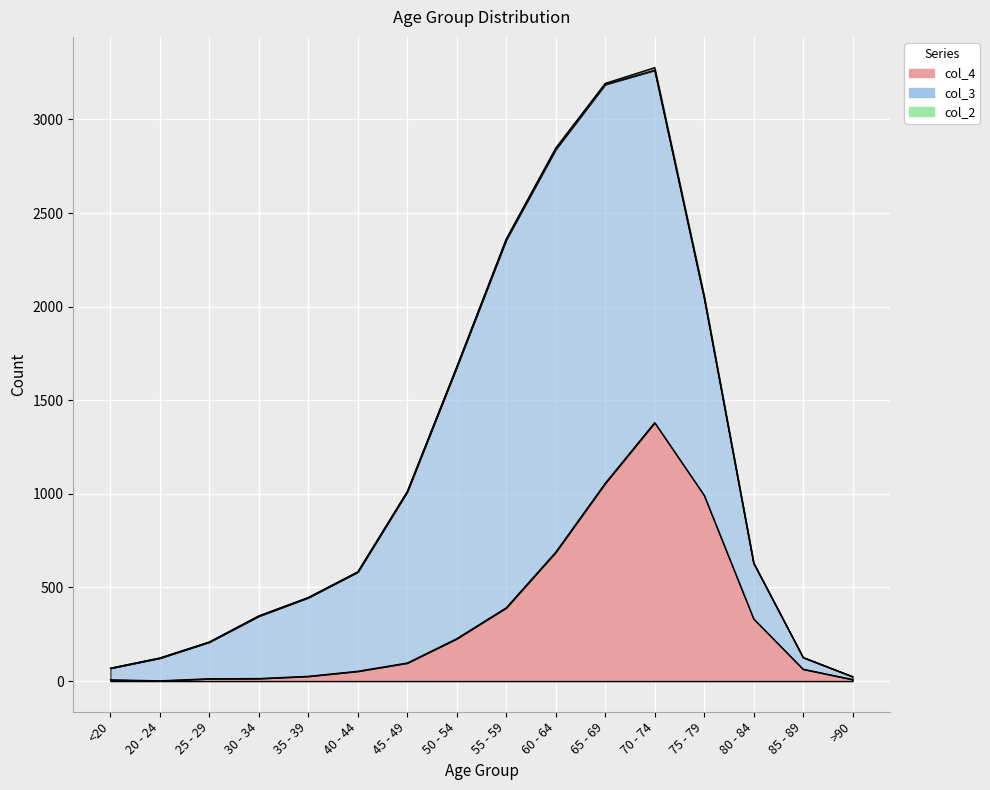

What is the difference between the second highest and second lowest values in the col_3 series?

2068